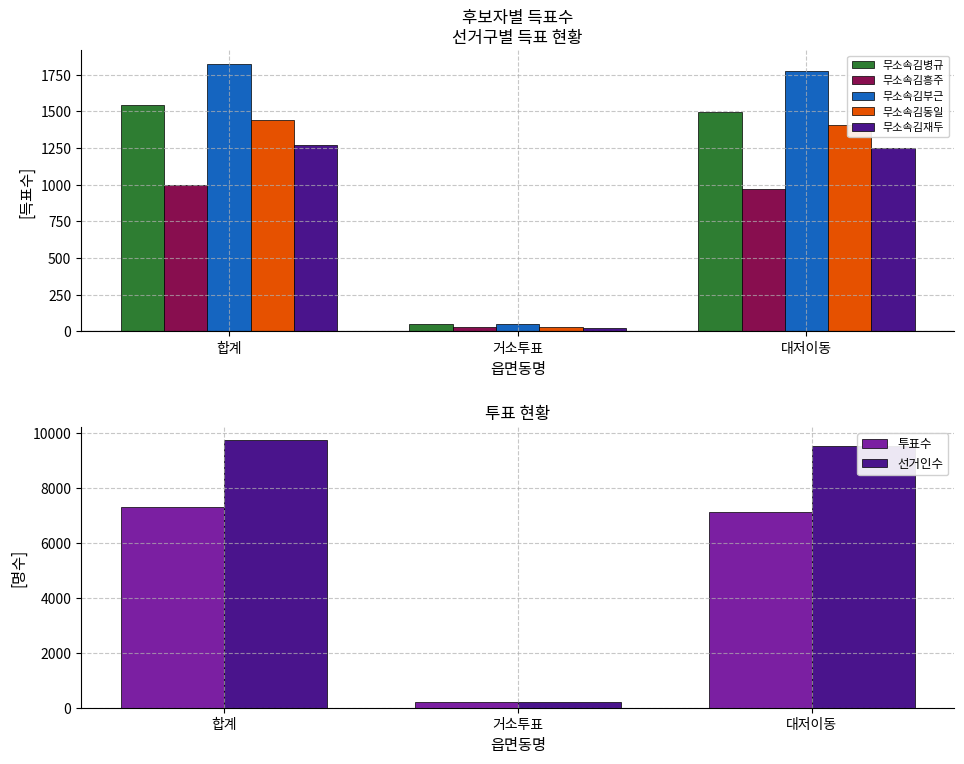

What is the average value of the 무소속김동일 series?

959